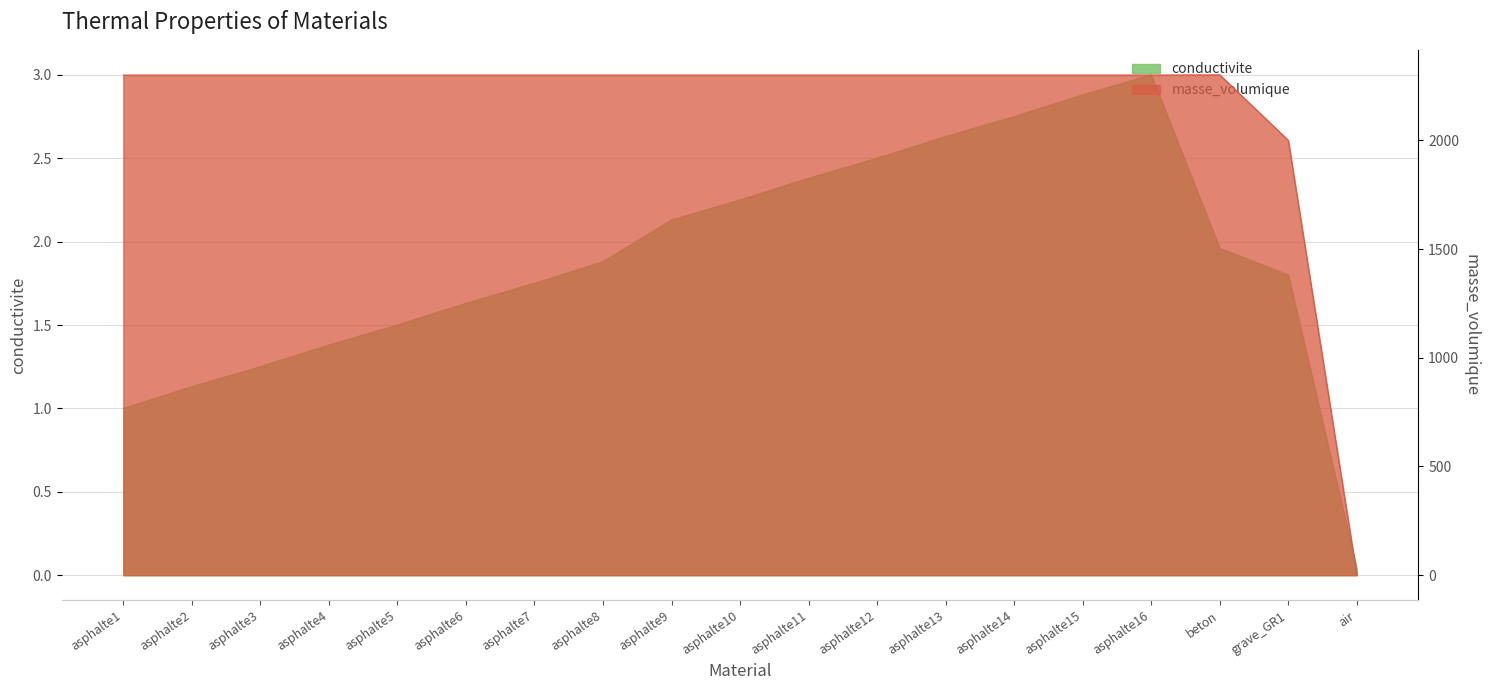

What position from the right is asphalte7?

13